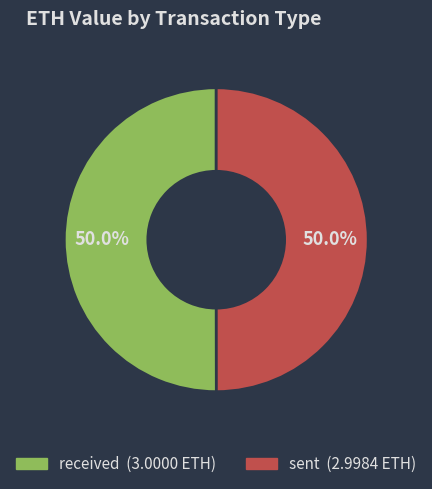

Is it true that received is 50% of the pie?

True